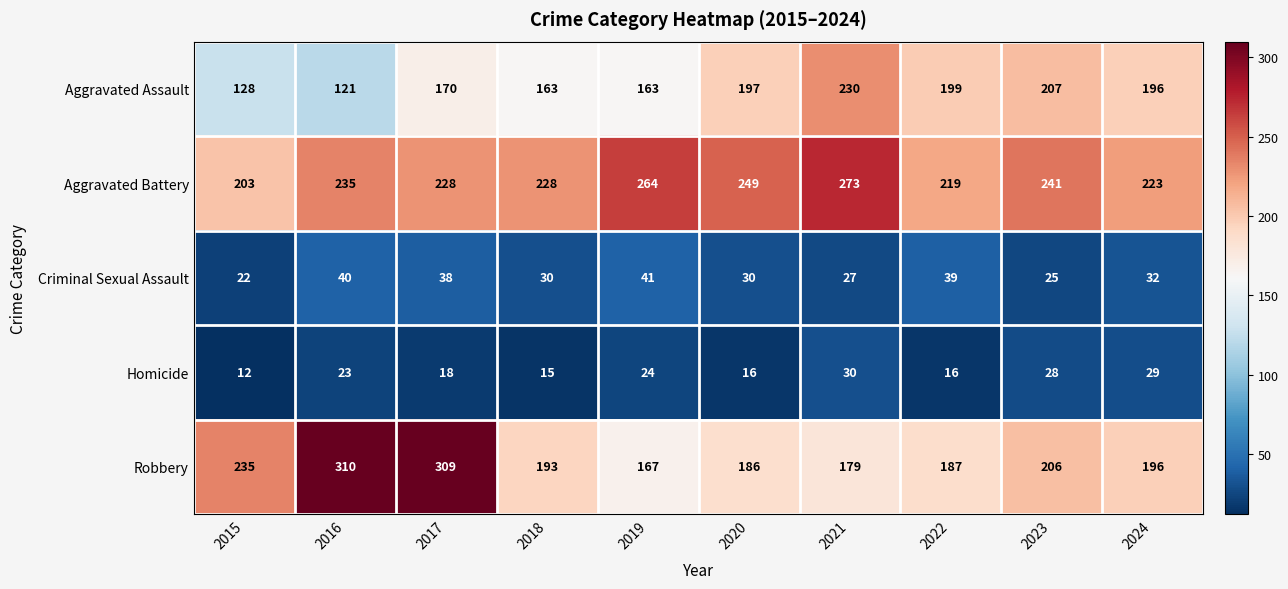

What is the sum of the Robbery values at 2016 and 2022?

497